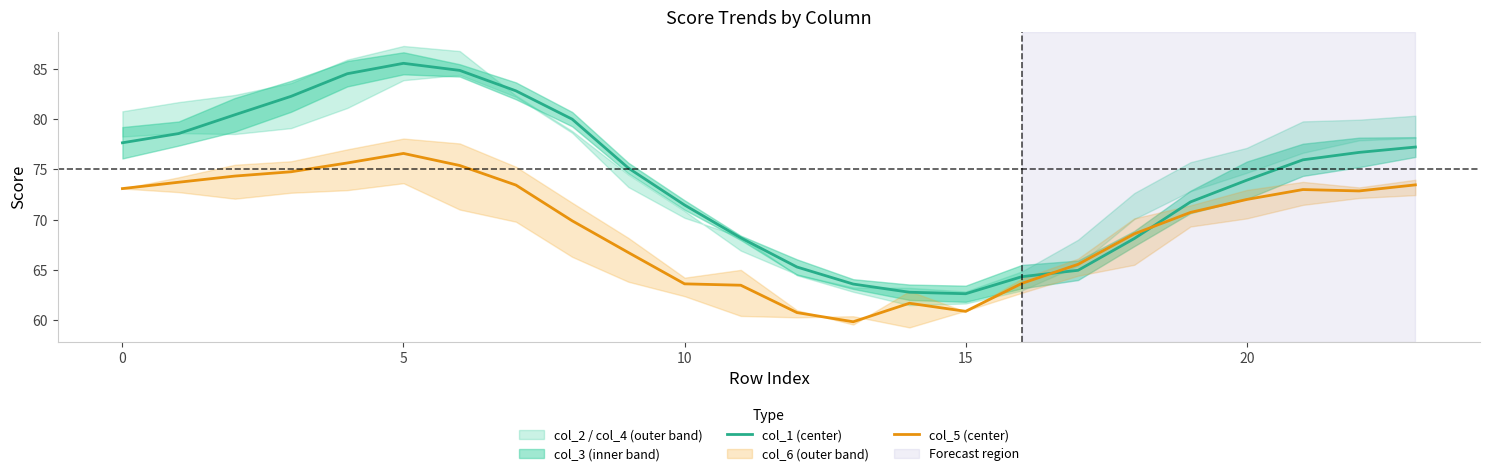

What is the minimum value for col_5 (center)?

59.9